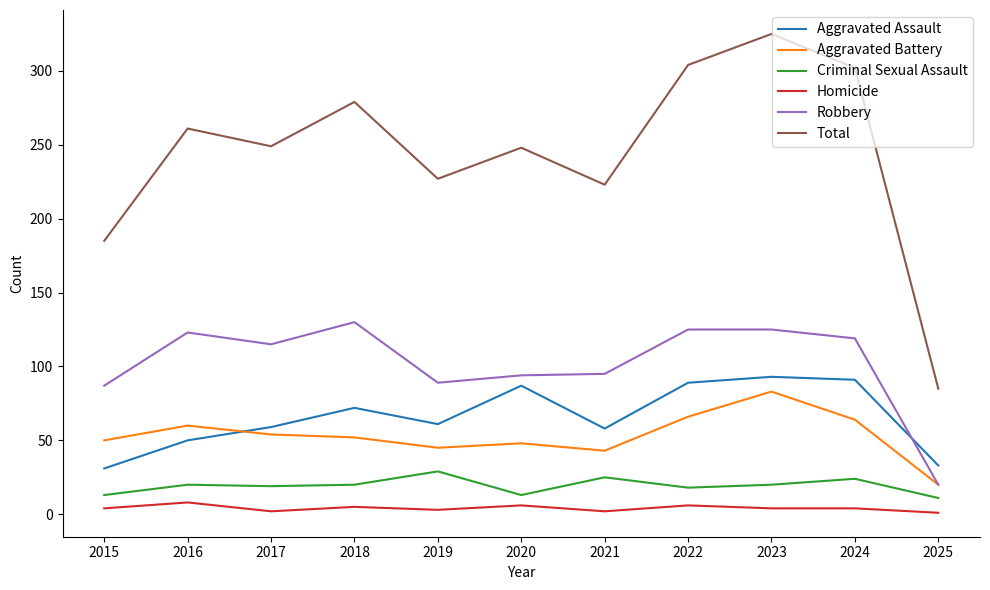

At which label is Robbery closest to 75?

2015